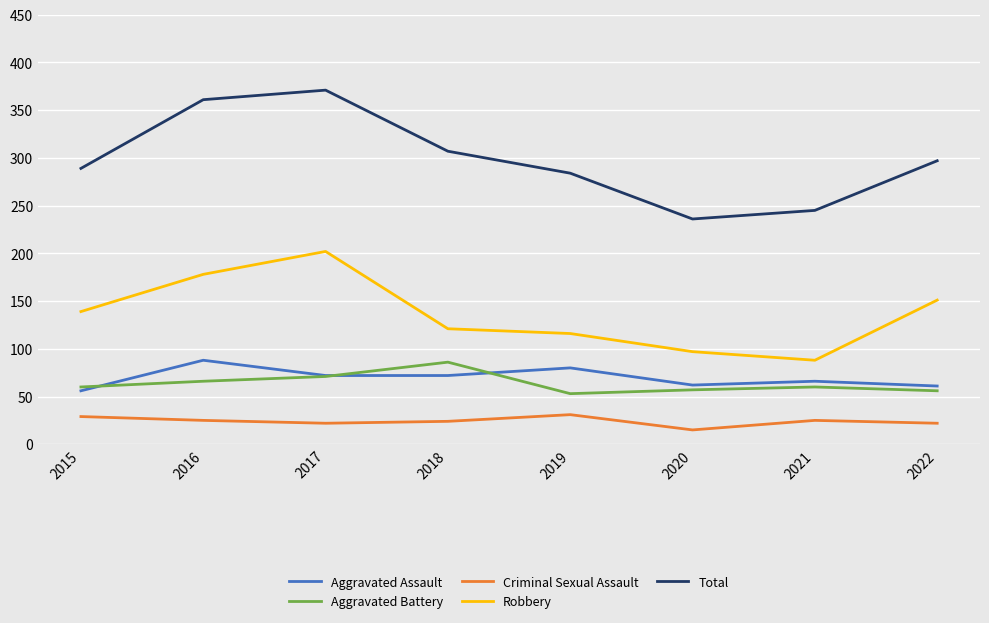

How many interior local valleys does the Total series have?

1